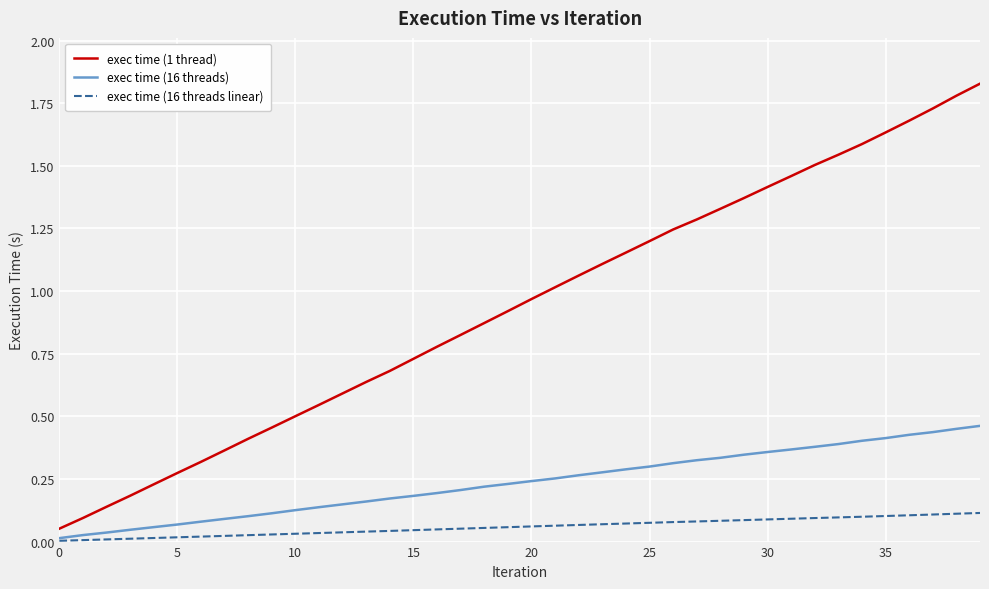

Which series has the widest spread of values?

exec time (1 thread)